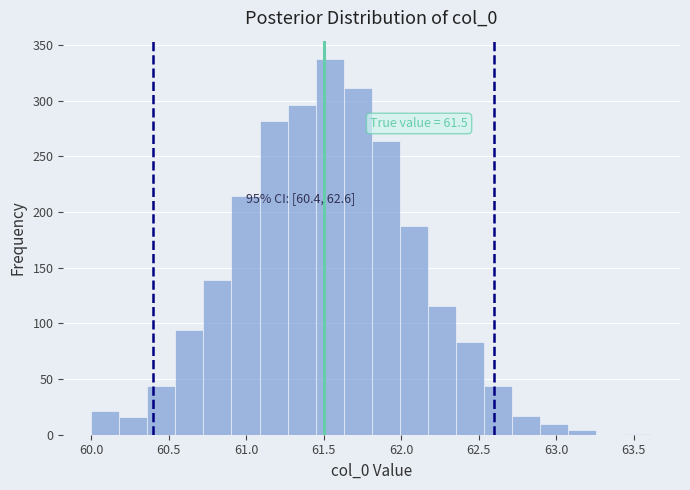

Read against the x-axis, roughly where is the centre of the tallest bar?

61.55